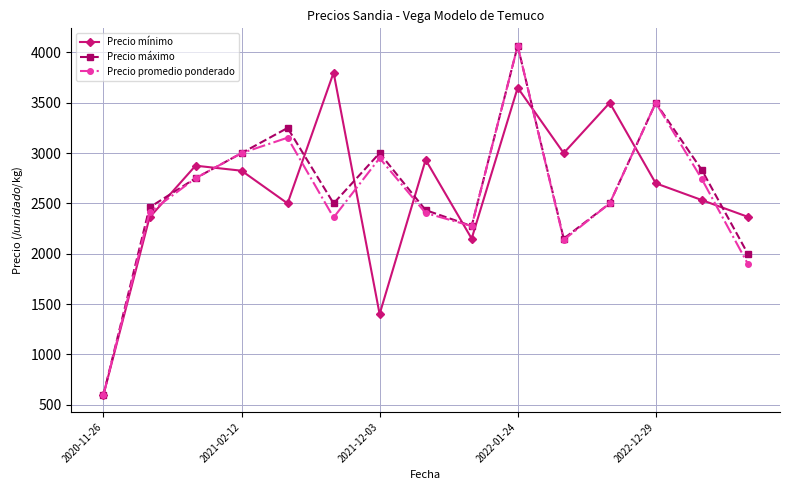

True or false: Precio mínimo has more than 1 points higher than both neighbors.

True